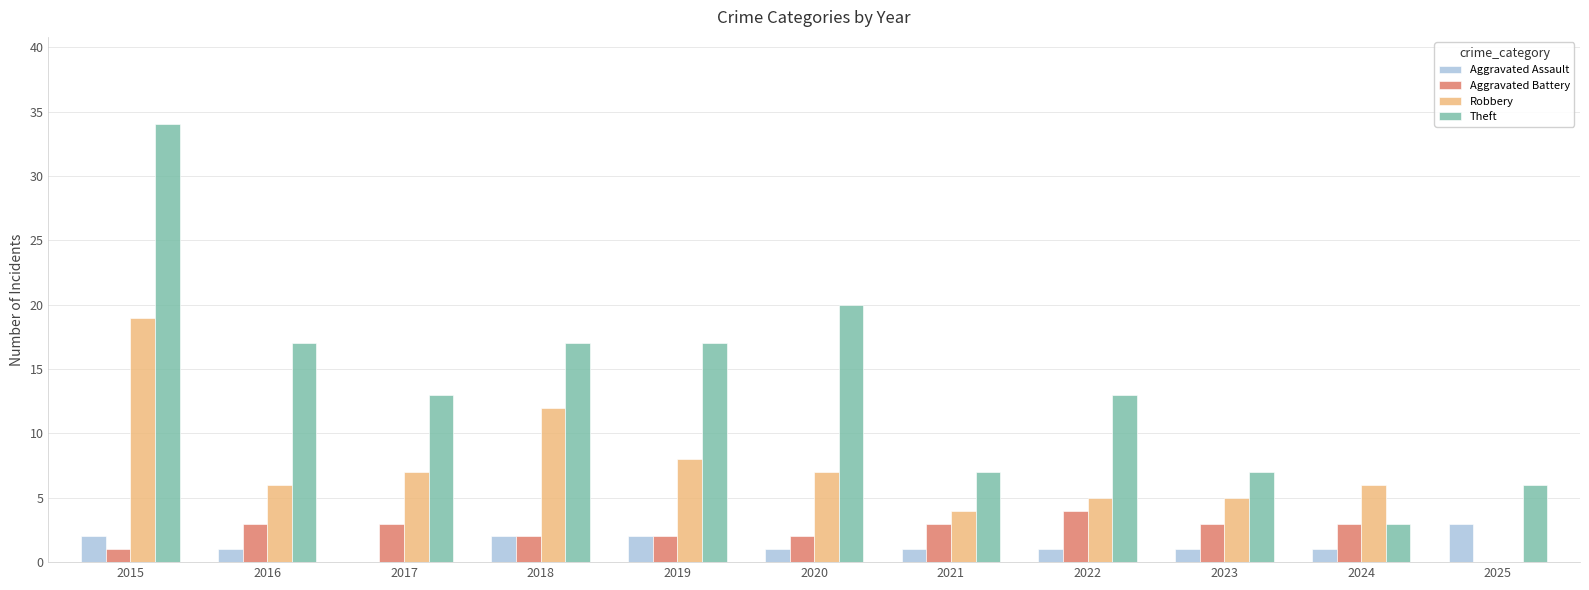

Reading left to right, transcribe all the data shown in this chart.

Aggravated Assault: 2	1	0	2	2	1	1	1	1	1	3
Aggravated Battery: 1	3	3	2	2	2	3	4	3	3	0
Robbery: 19	6	7	12	8	7	4	5	5	6	0
Theft: 34	17	13	17	17	20	7	13	7	3	6